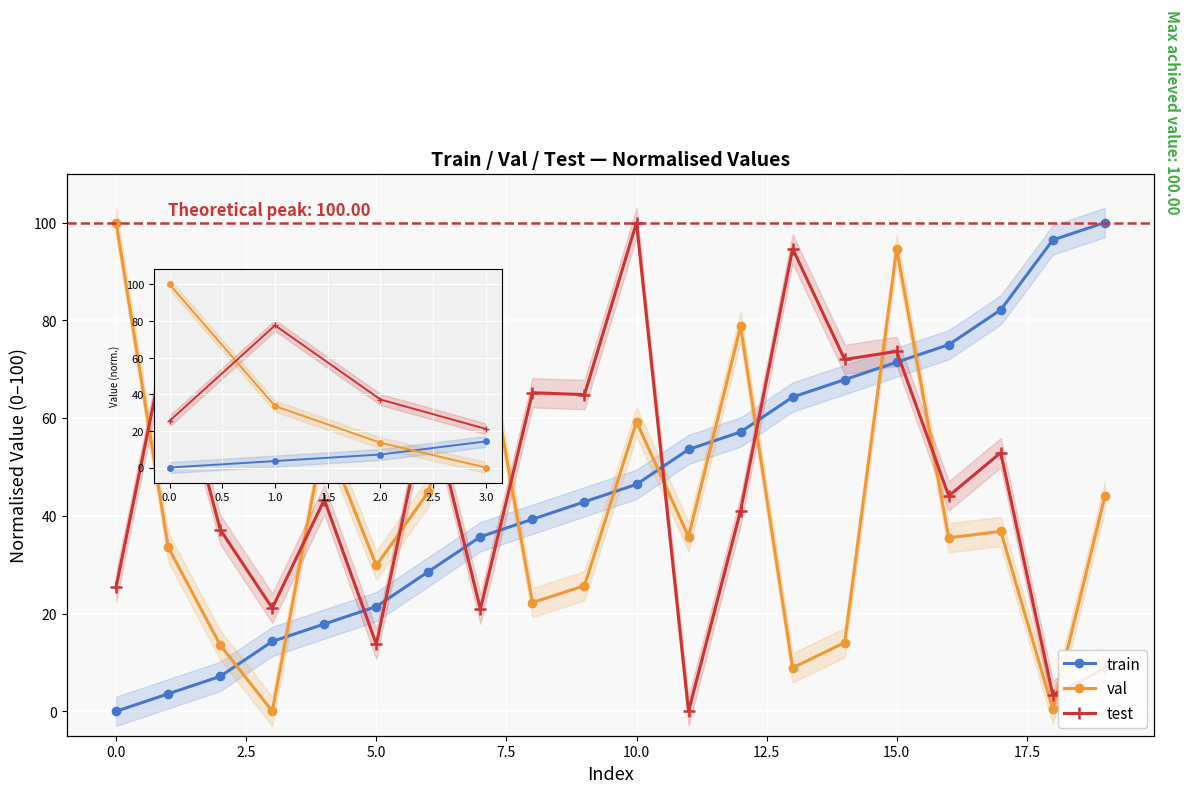

What is the label of the 2nd point from the right?

18